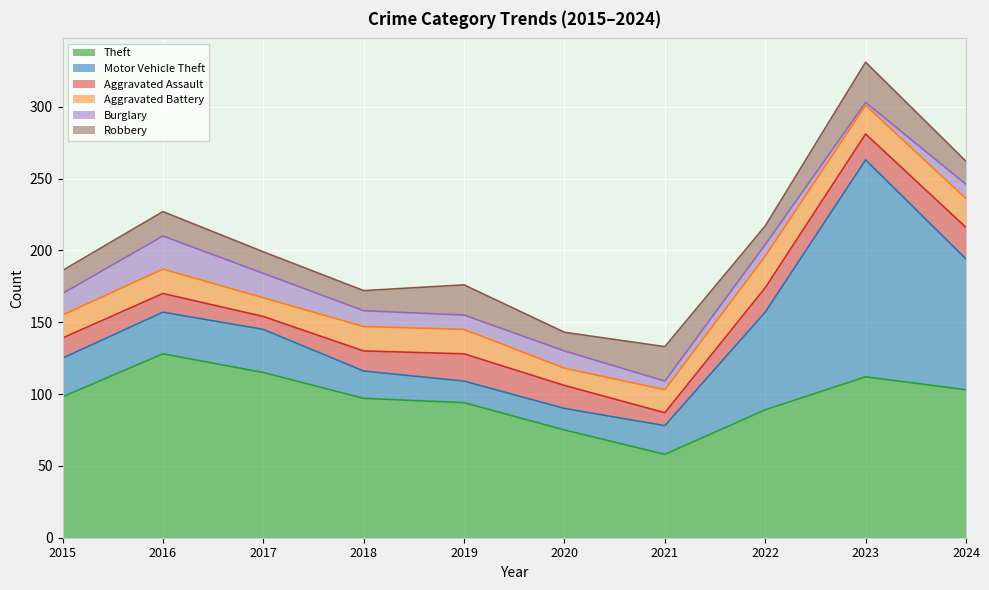

Which has a higher value, 2017 or 2018?

2017